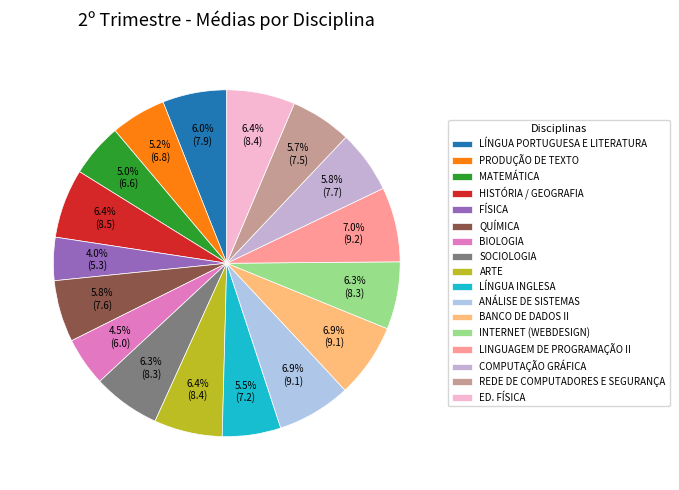

Between LÍNGUA PORTUGUESA E LITERATURA and FÍSICA, which is larger?

LÍNGUA PORTUGUESA E LITERATURA